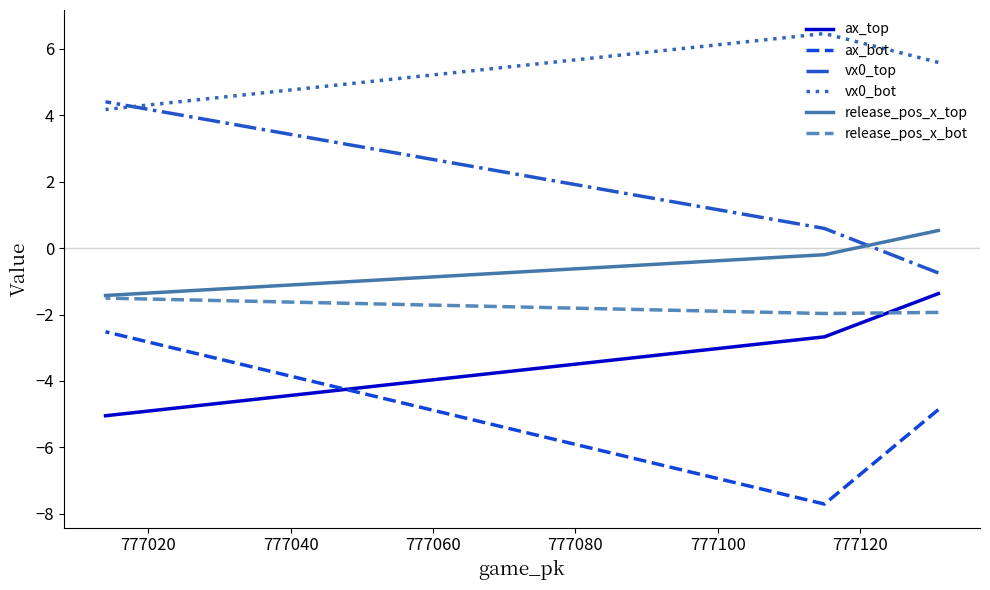

How many data points in vx0_top are less than 0?

1